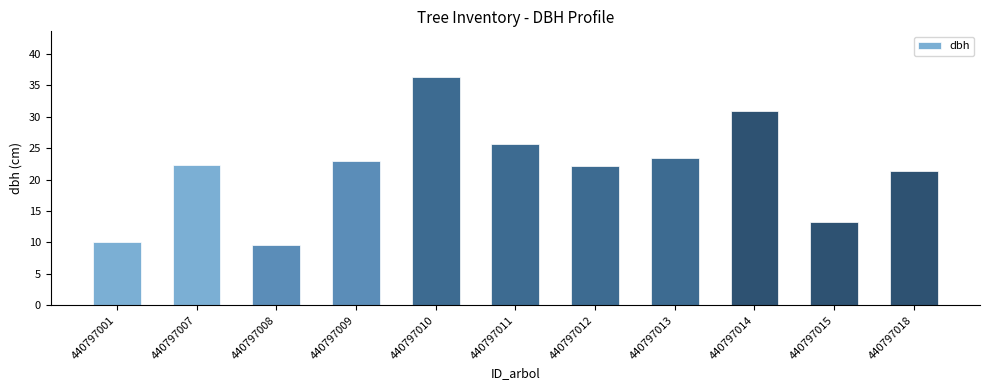

What is the minimum value shown in the chart?

9.7